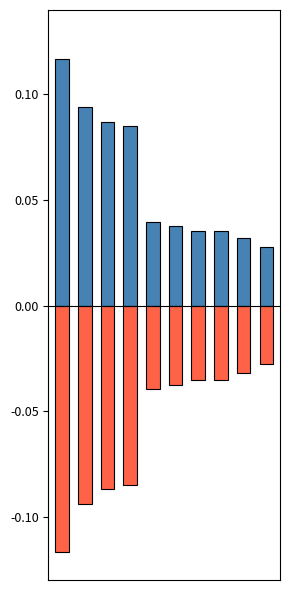

What is the maximum value for שיעור מנכסי אפיק ההשקעה?

0.1